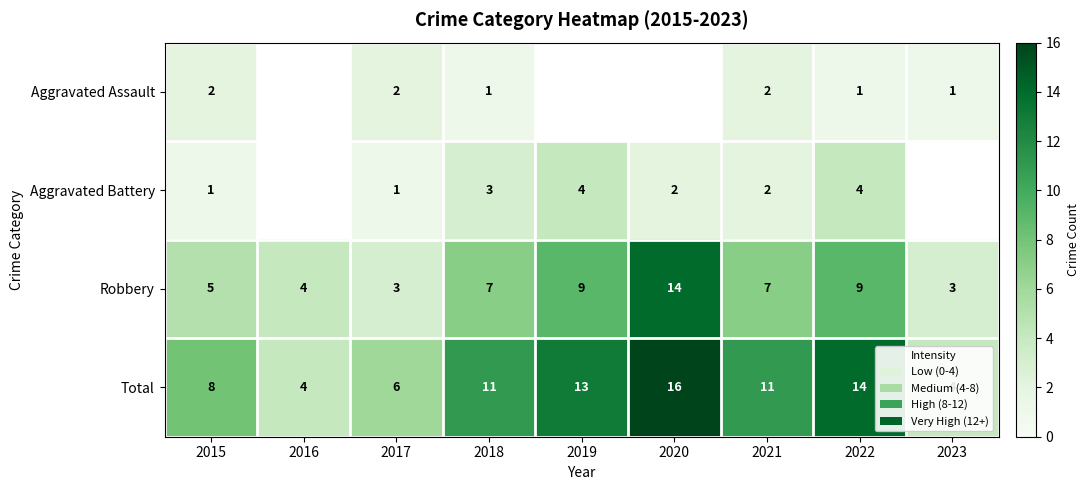

True or false: Aggravated Battery has a value of 3 at 2020.

False